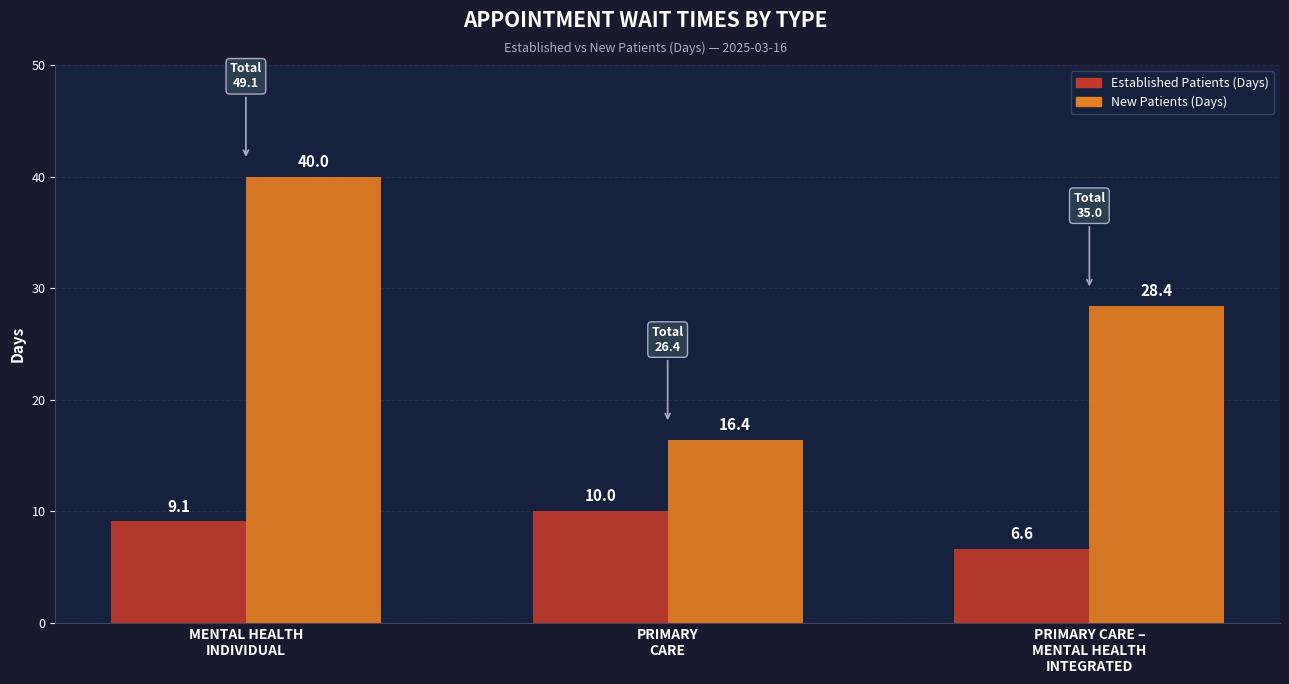

Does the chart contain any negative values?

No